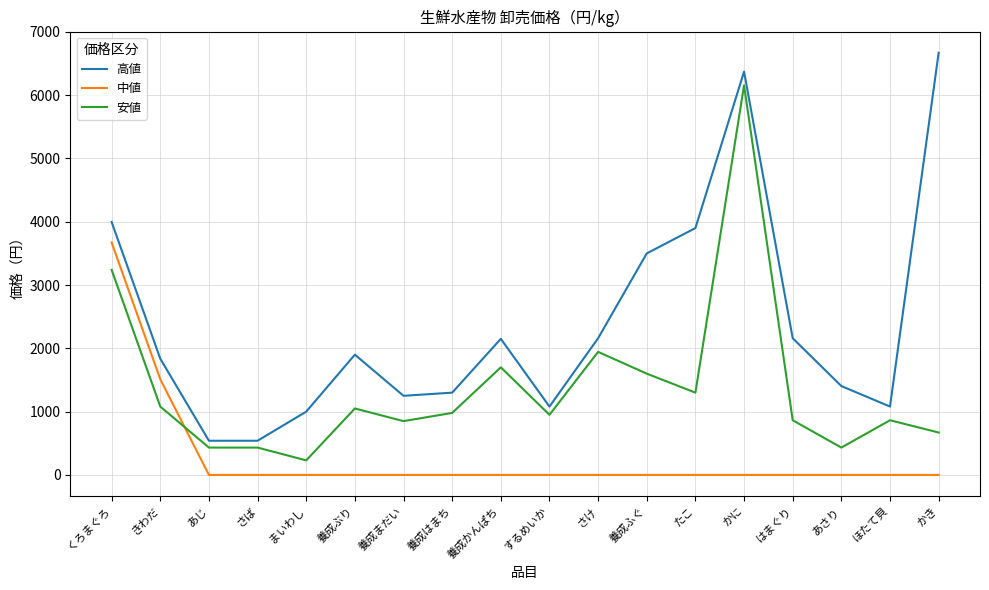

Which series ends up on top after the final intersection of 安値 and 中値?

安値